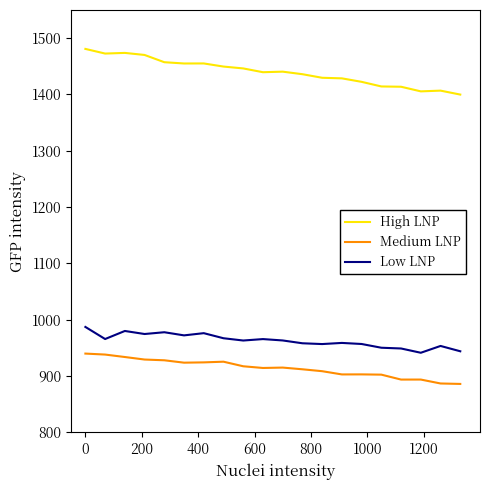

List the series in order of their peak value, highest first.

High LNP, Low LNP, Medium LNP